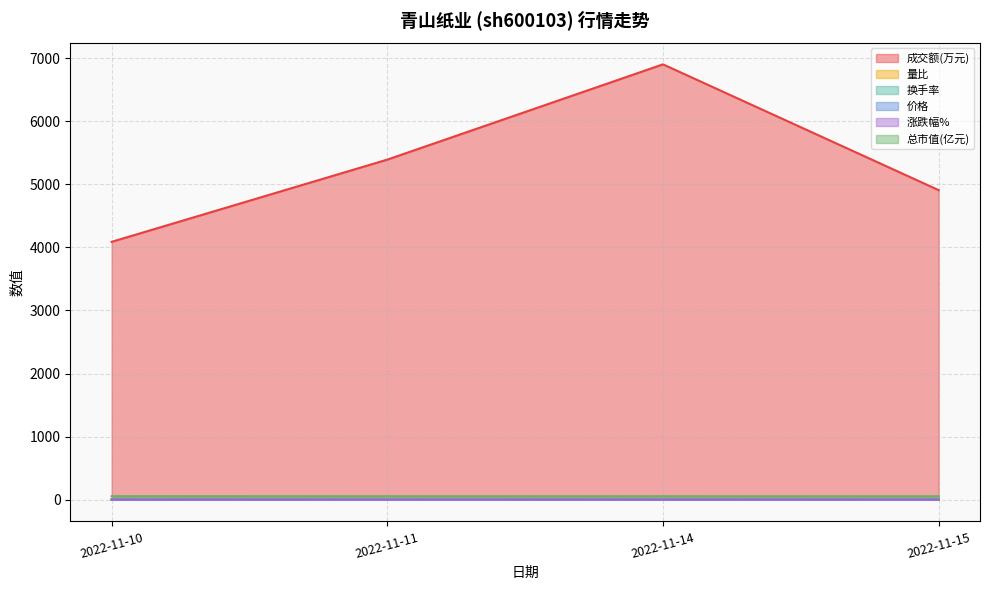

List the labels in order of 换手率 value, smallest first.

2022-11-10, 2022-11-15, 2022-11-11, 2022-11-14